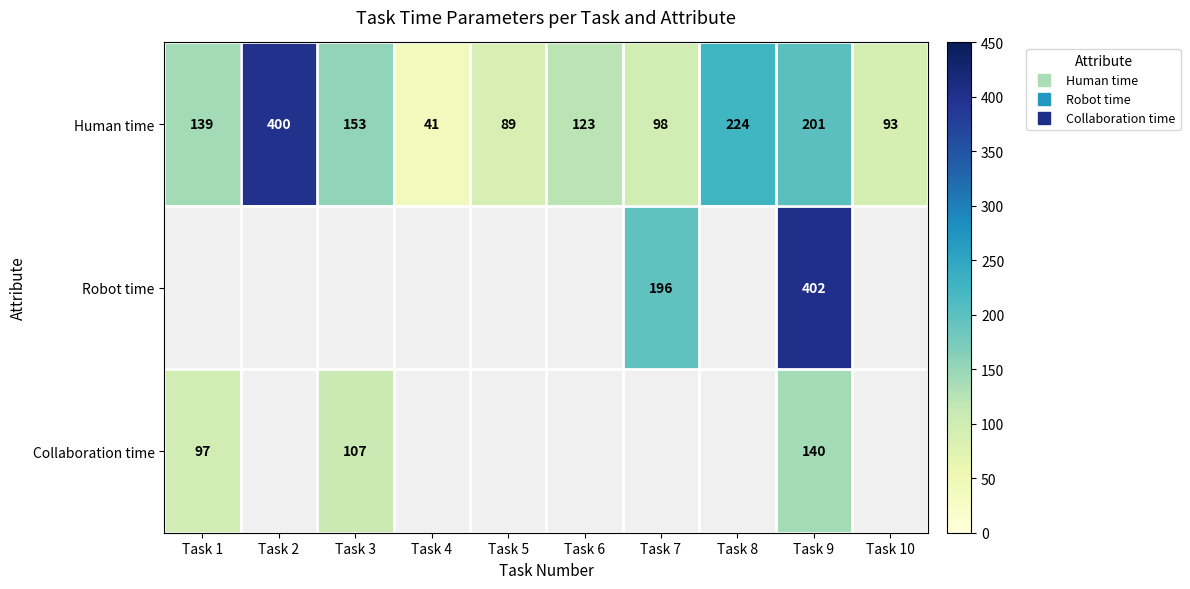

Which series changed the most between Task 4 and Task 8?

Human time